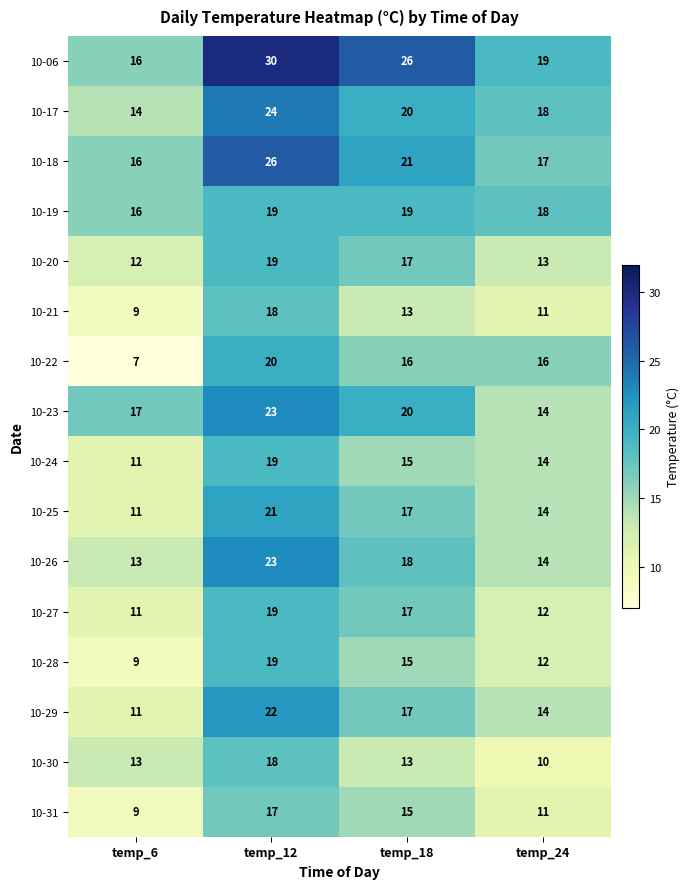

How many values in the 10-28 series are below 15?

2